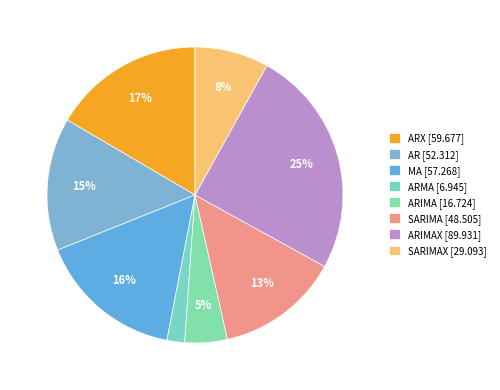

Which category has the smallest portion of the pie?

ARMA [6.945]